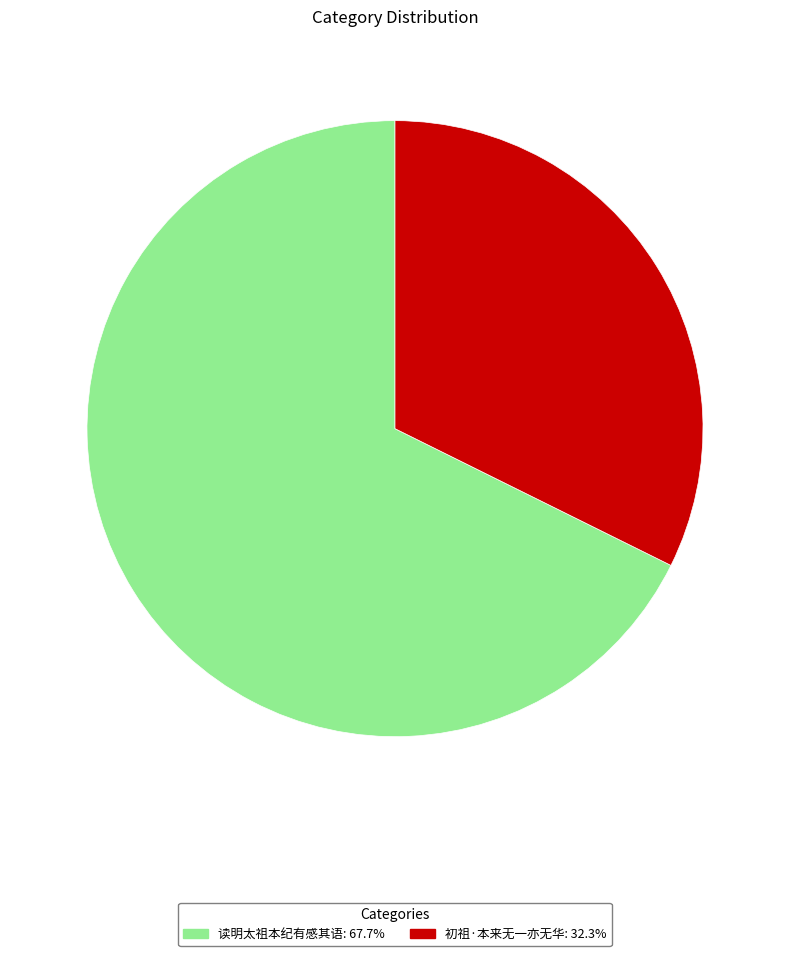

What is the ratio of the value at 读明太祖本纪有感其语 to the value at 初祖·本来无一亦无华?

2.1